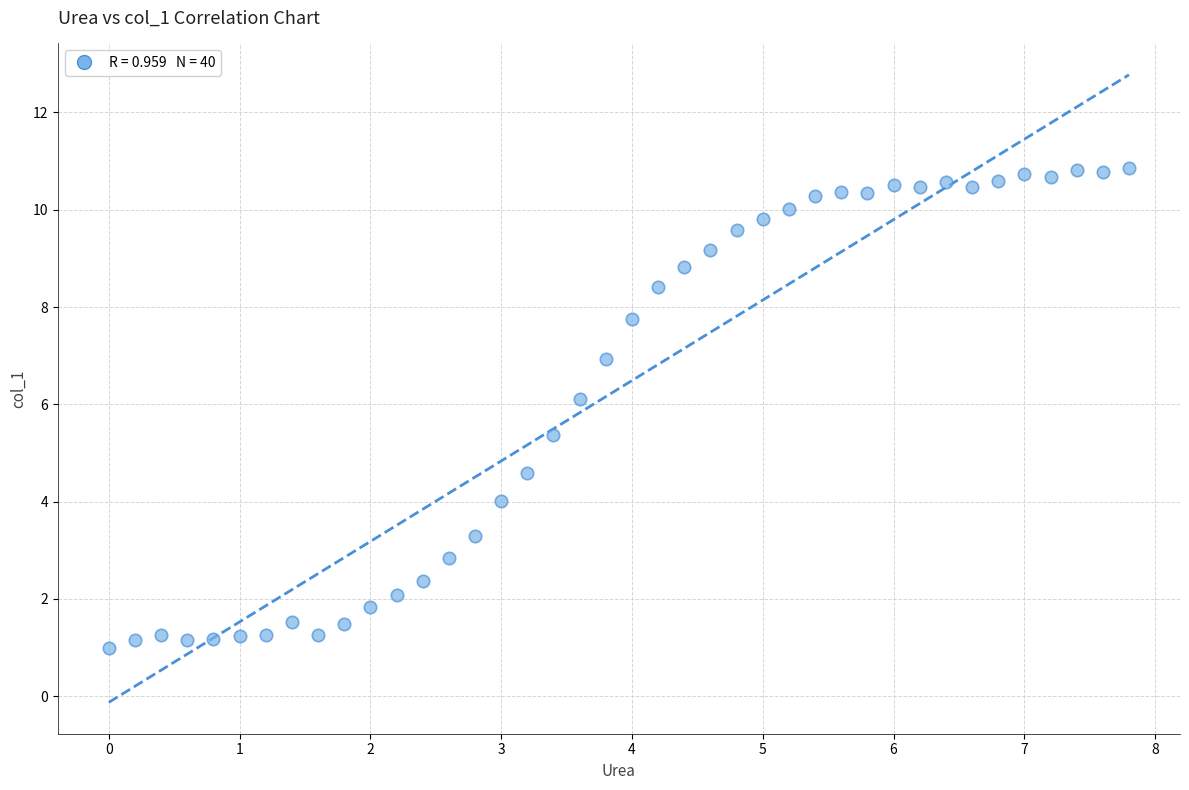

What is the range of Y values (max minus min)?

9.9